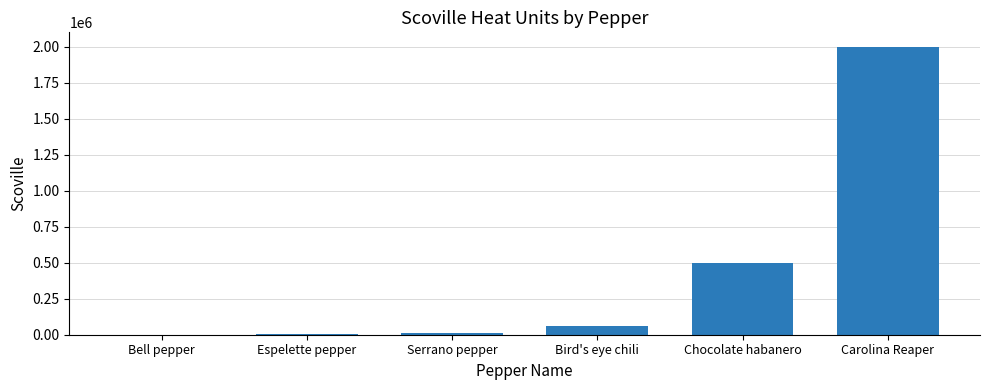

At which category does the chart reach its peak across all series?

Carolina Reaper